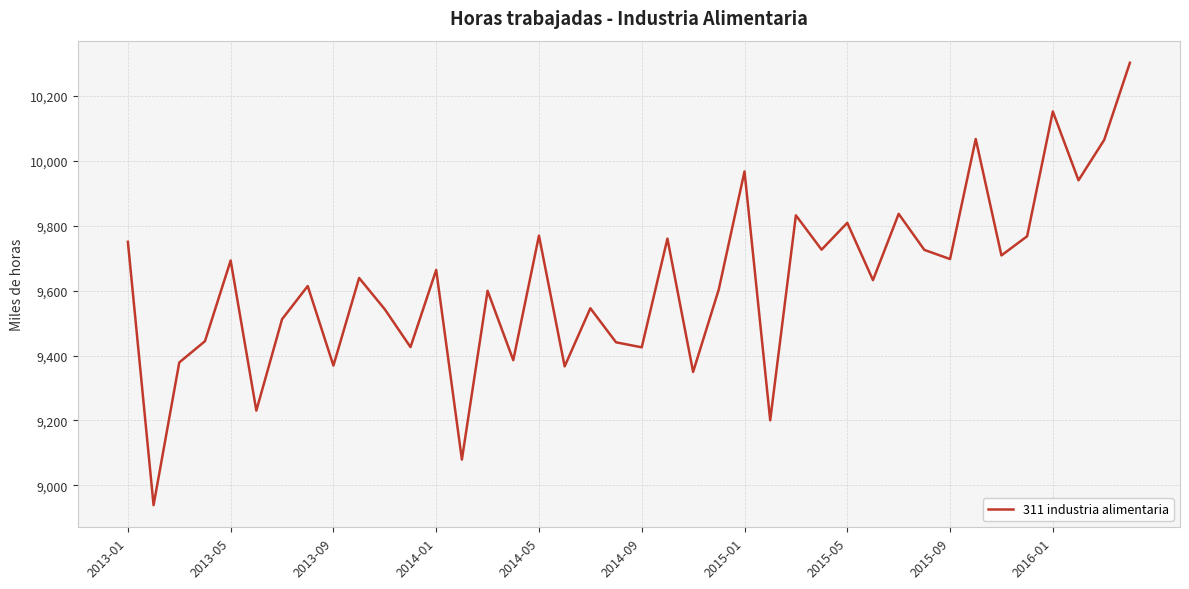

What is the greatest value displayed?

10302.4